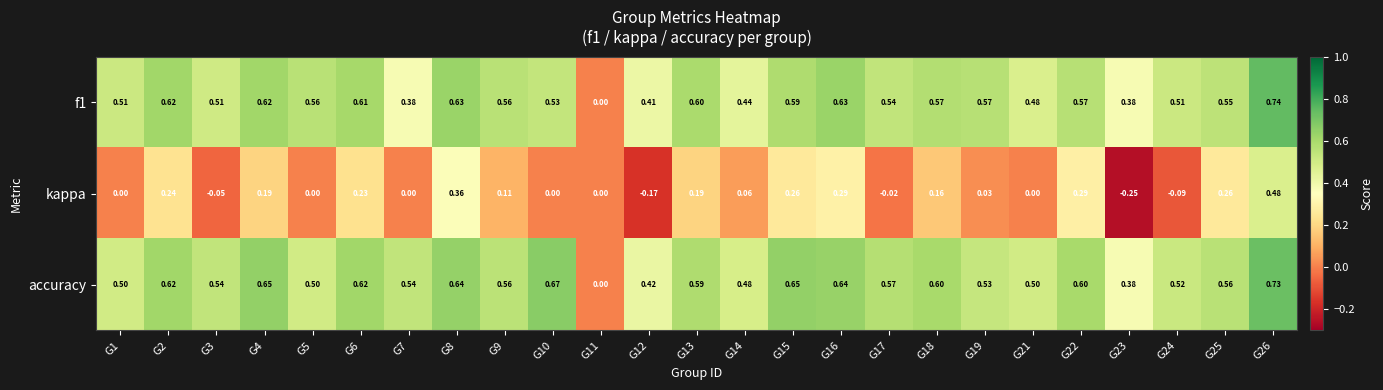

Rank the series at G21 from lowest to highest value.

kappa, f1, accuracy